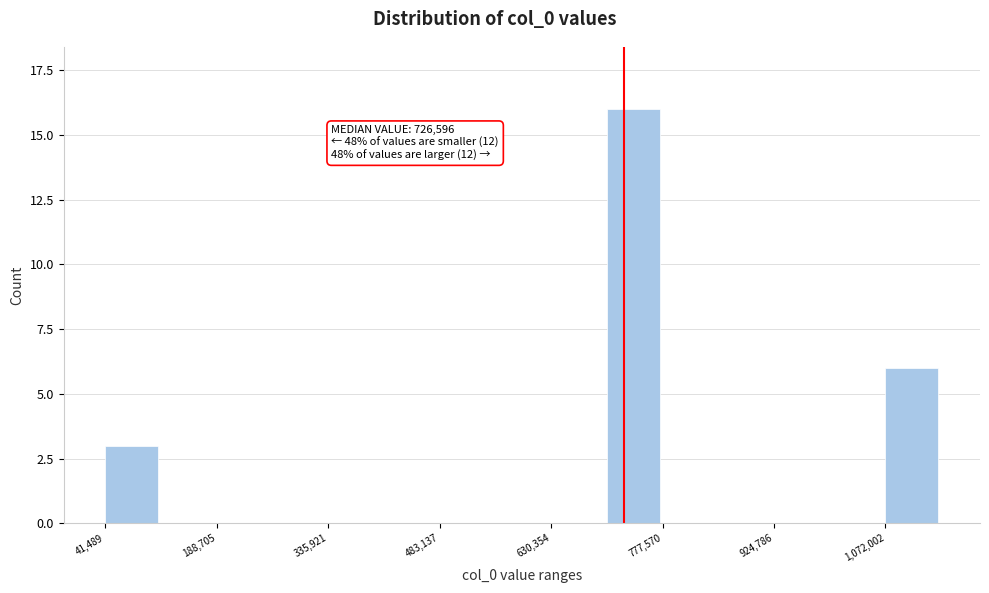

Around what value on the x-axis is the tallest bar? Give the approximate position of its centre, as read against the axis.

740000